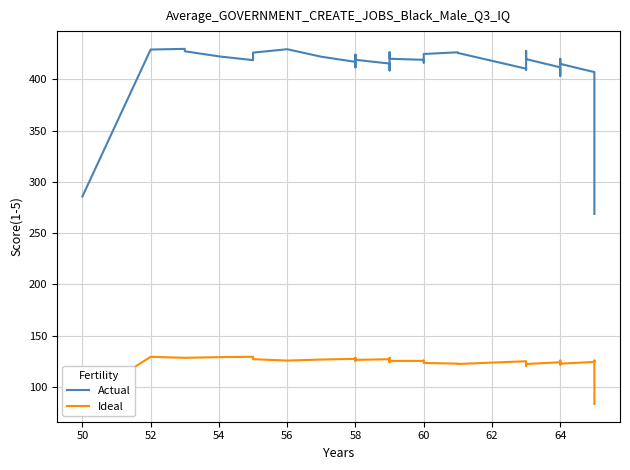

What are all the series names shown in the legend?

Actual, Ideal